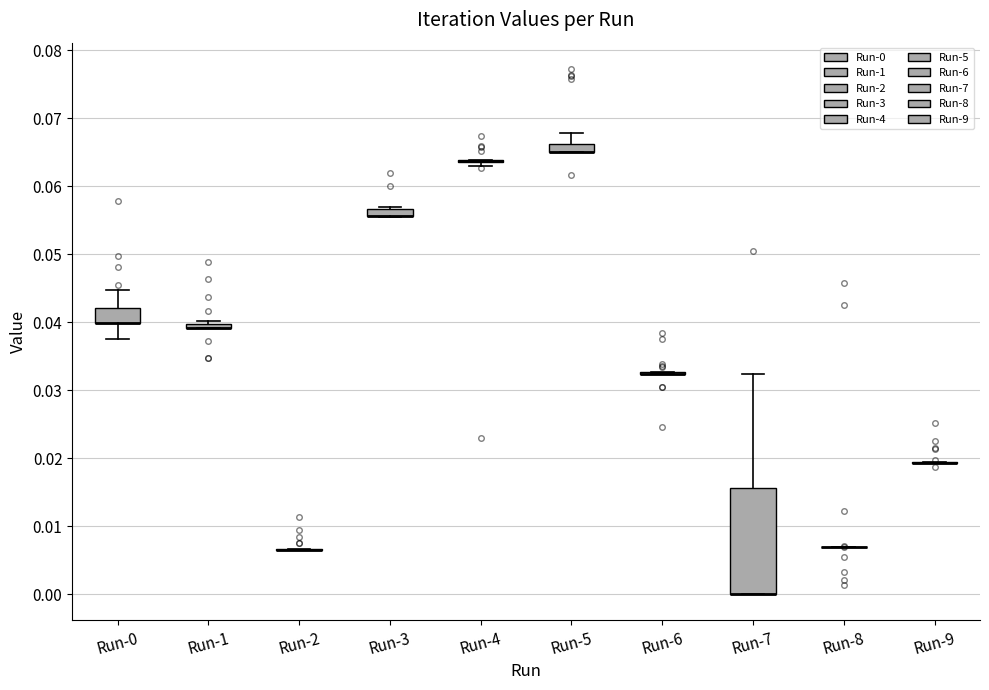

Which box is the tallest, from its lower edge to its upper edge?

Run-7